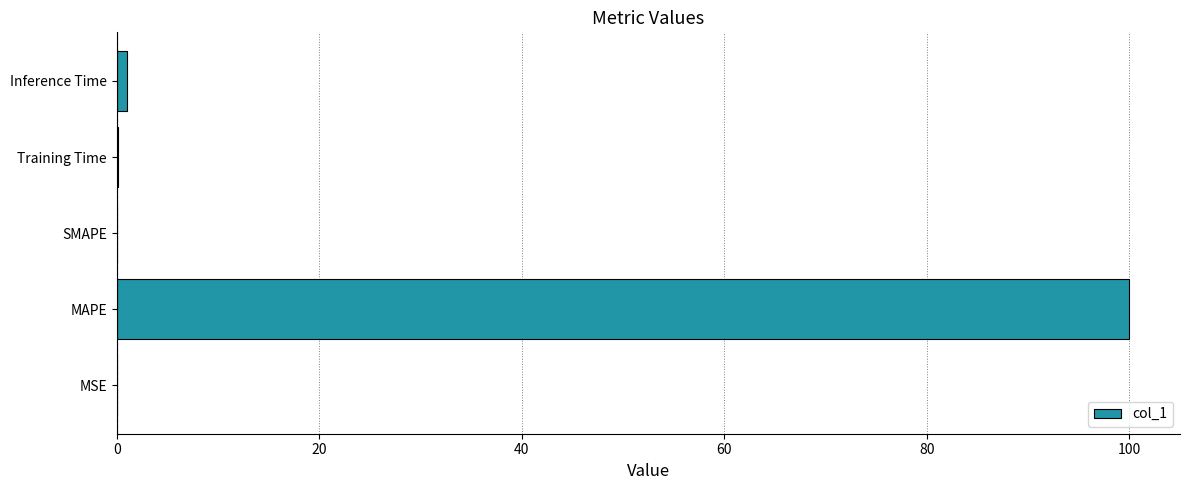

Are the bars horizontal?

Yes